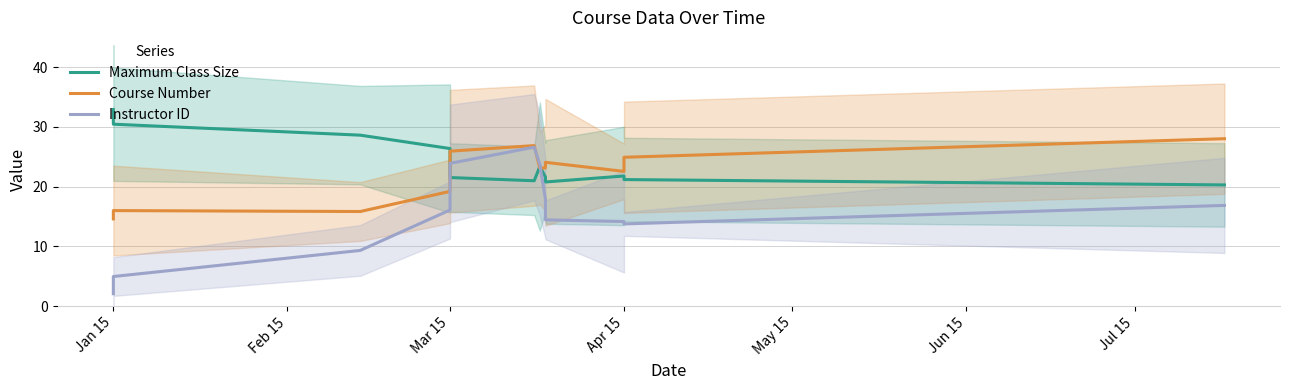

Which has a higher value, Mar 15 or Mar 15?

Mar 15